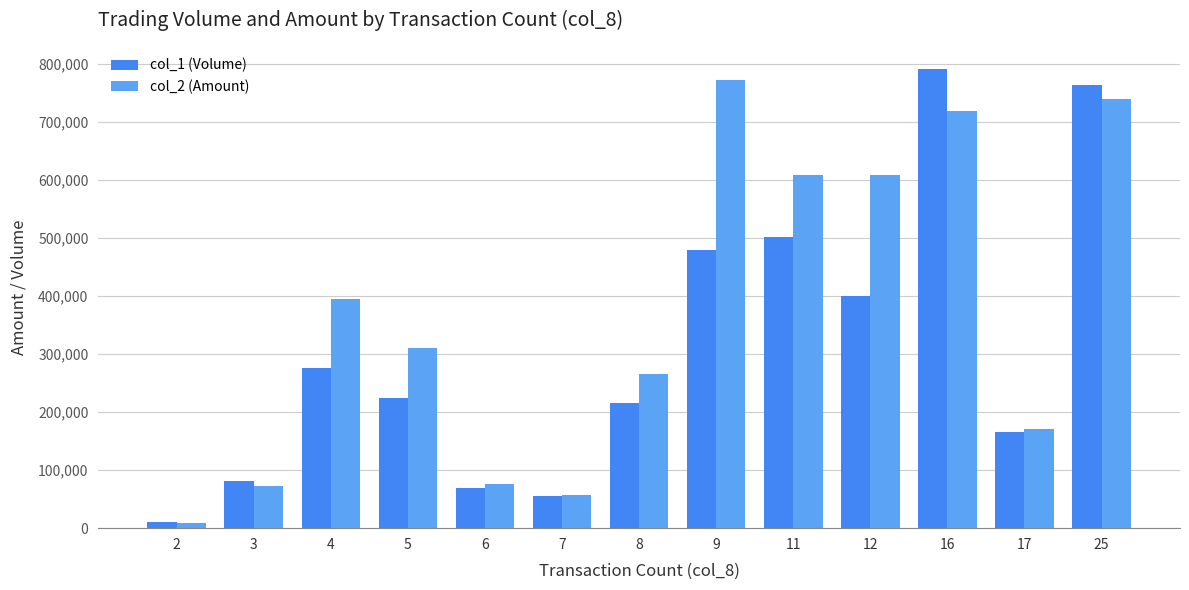

What are all the series names shown in the legend?

col_1 (Volume), col_2 (Amount)